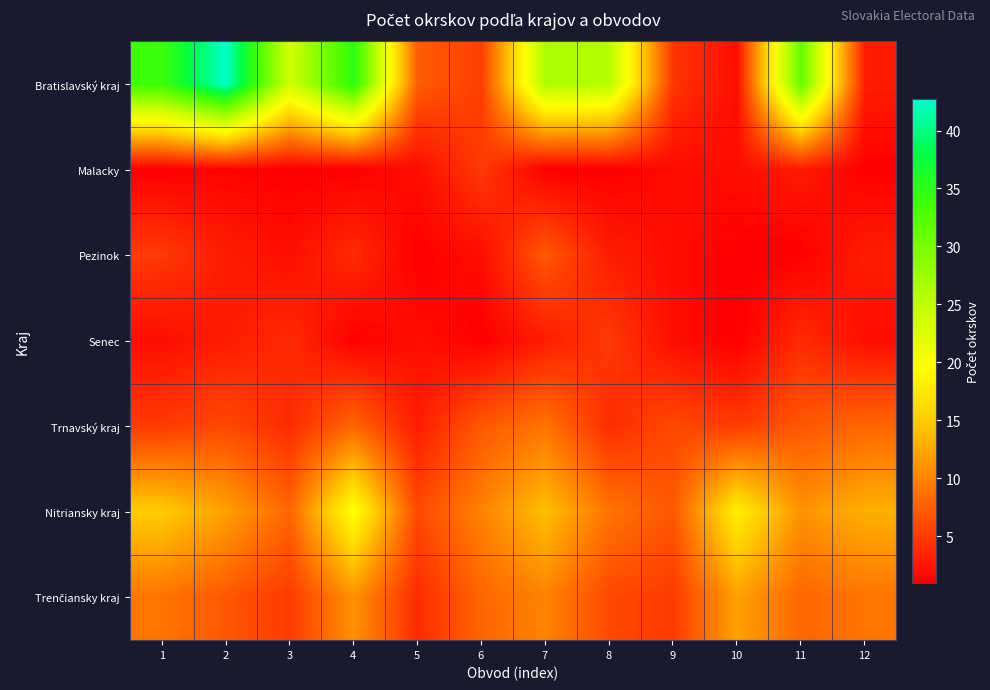

Which label corresponds to the largest value in the chart?

2